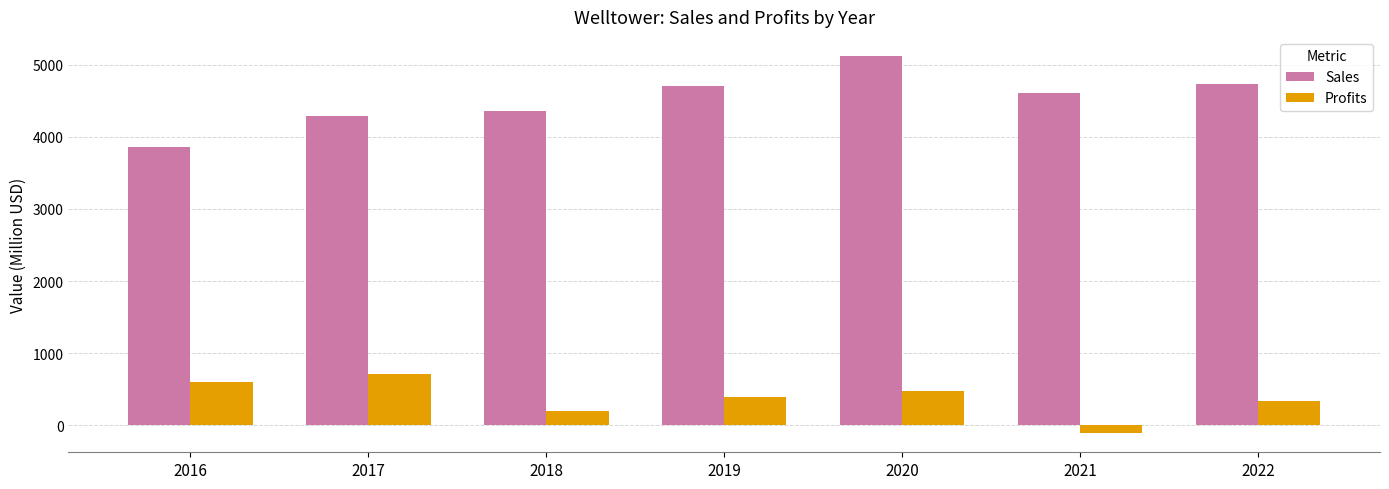

Rank the series at 2021 from lowest to highest value.

Profits, Sales